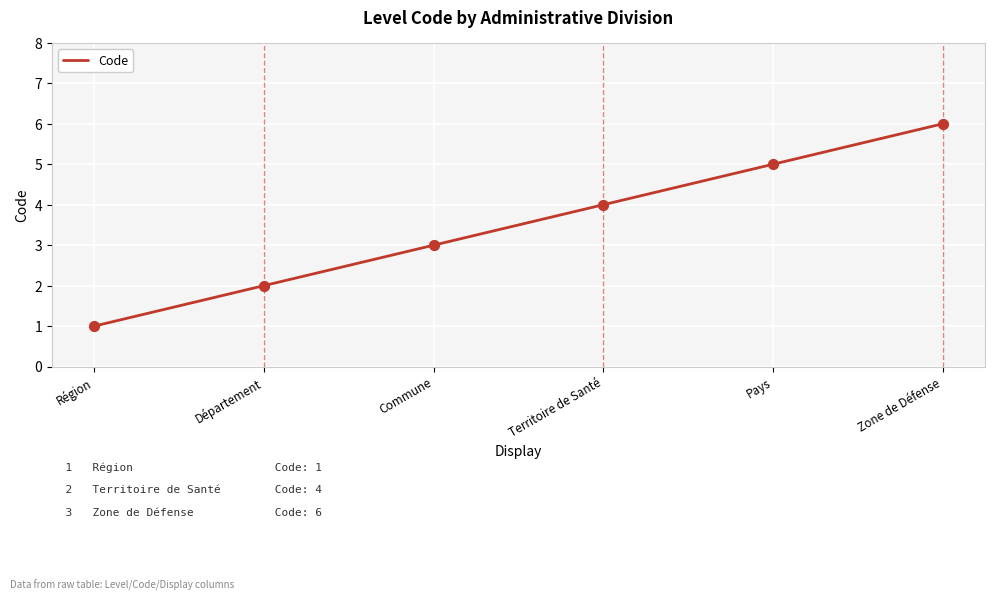

What is the ratio of the value at Département to the value at Commune?

0.7